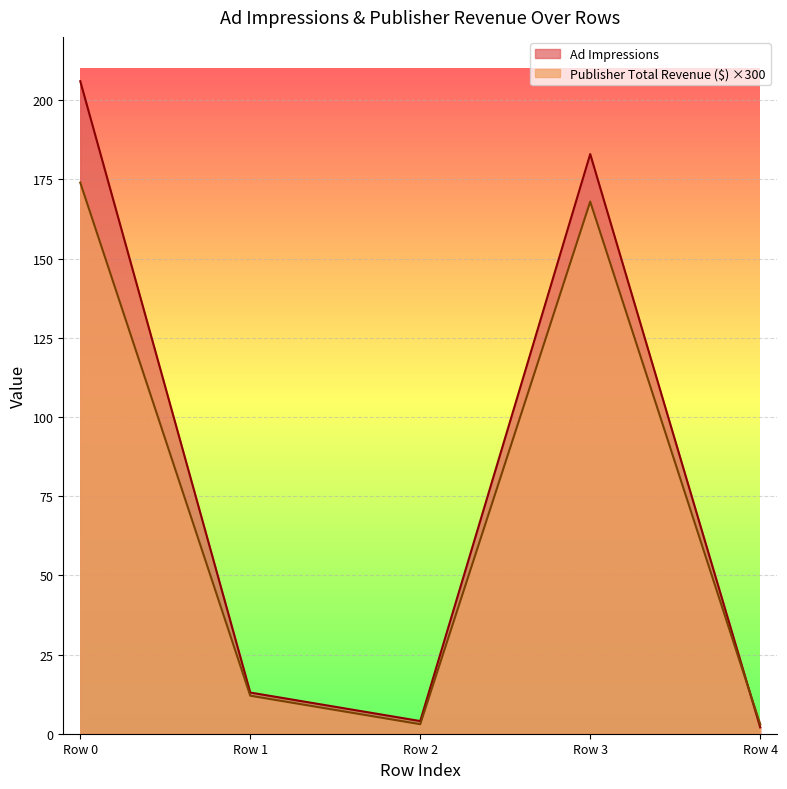

Where do Ad Impressions and Publisher Total Revenue ($) first cross each other?

Row 3 and Row 4